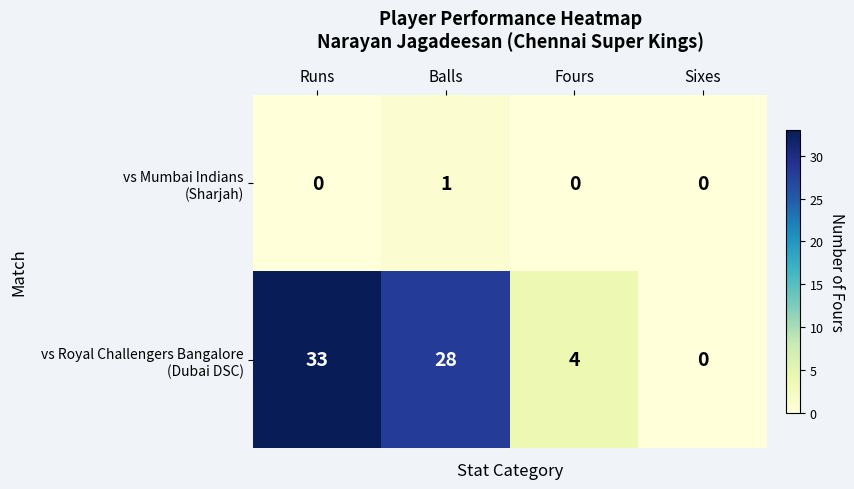

At which category is the sum across all series the highest?

Runs